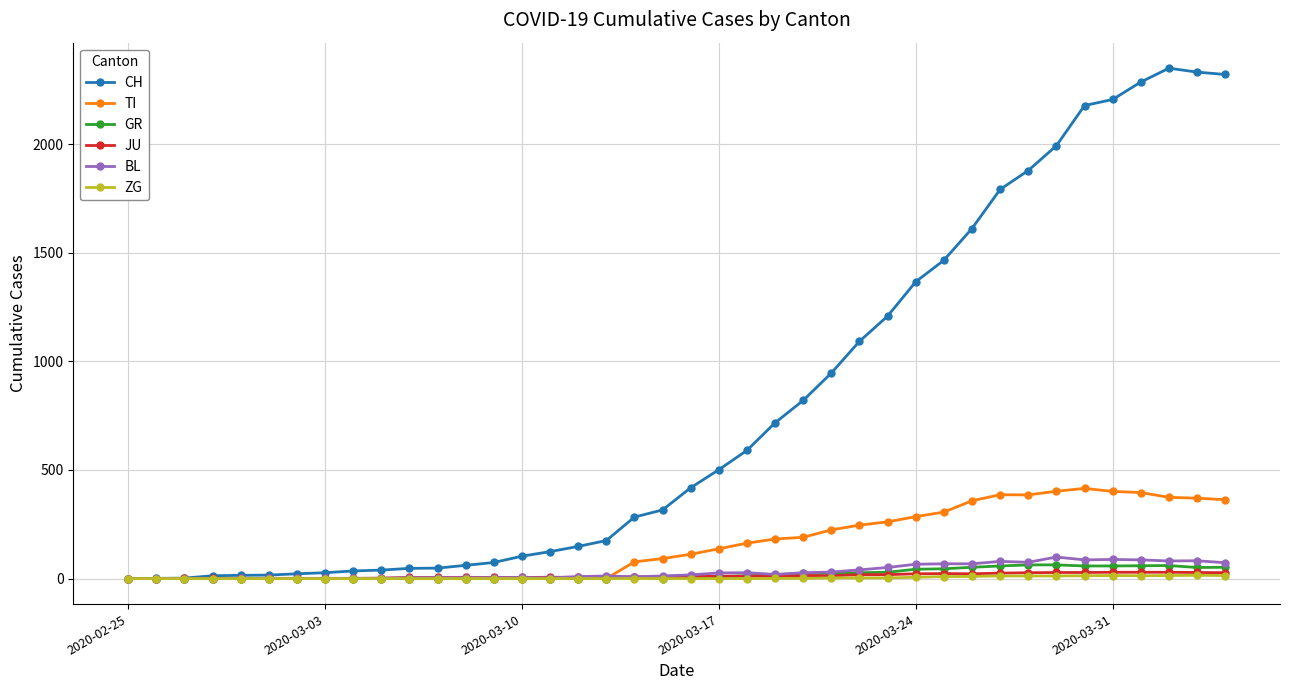

Which series has the largest total across all categories?

CH